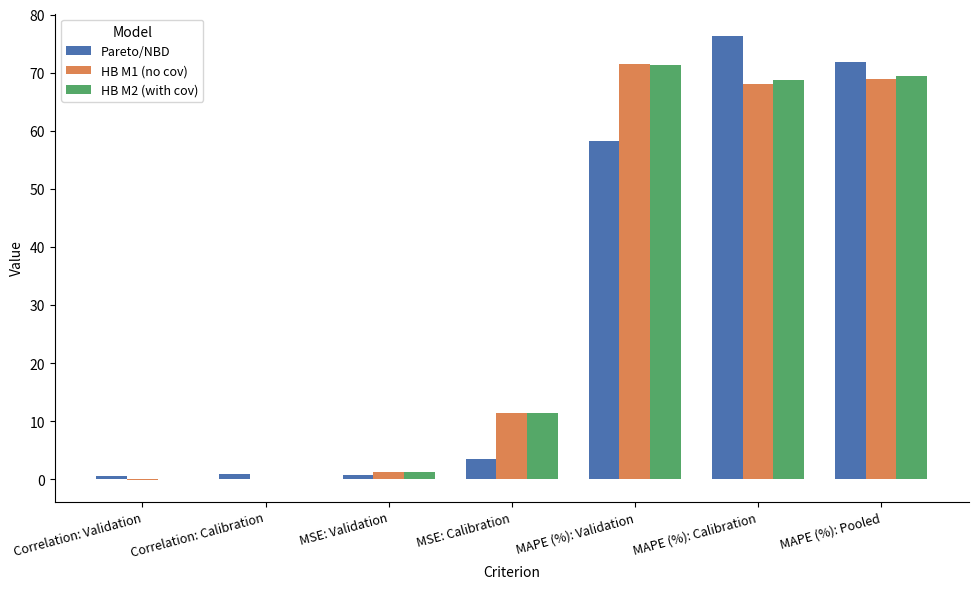

The value of Pareto/NBD at MAPE (%): Calibration is 103.4. True or false?

False